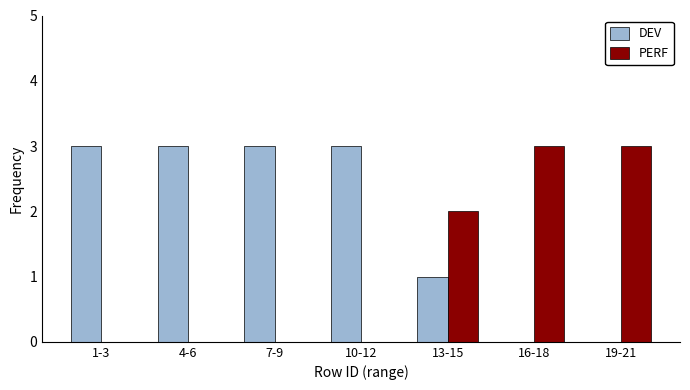

Reading left to right, extract all data points from this chart.

DEV: 1-3=3	4-6=3	7-9=3	10-12=3	13-15=1	16-18=0	19-21=0
PERF: 1-3=0	4-6=0	7-9=0	10-12=0	13-15=2	16-18=3	19-21=3